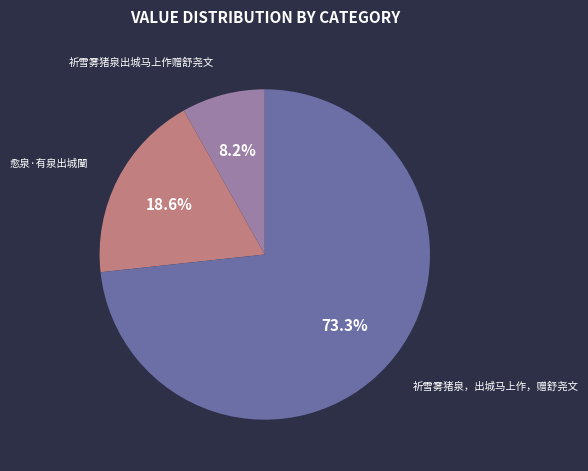

Is the sum of 祈雪雾猪泉，出城马上作，赠舒尧文 and 祈雪雾猪泉出城马上作赠舒尧文 greater than half?

Yes